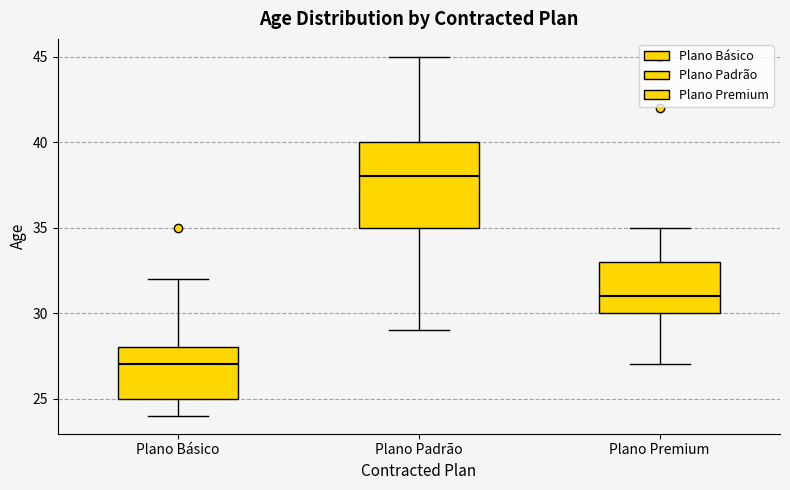

Reading left to right, transcribe this box plot: for each box, give where its median line is, the range the box spans, and where its two whiskers end, as read against the y-axis. The values are not printed on the chart, so give them approximately, as read against the axis.

Plano Básico: median 27, box 25 to 28, whiskers 24 to 32
Plano Padrão: median 38, box 35 to 40, whiskers 29 to 45
Plano Premium: median 31, box 30 to 33, whiskers 27 to 35